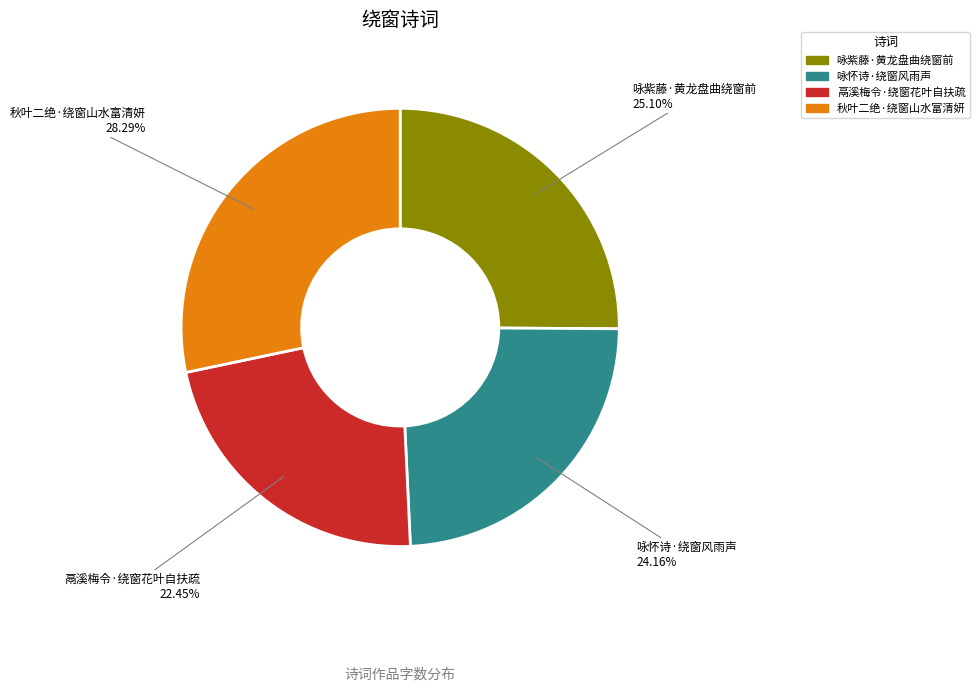

Is there a majority slice in this chart?

No